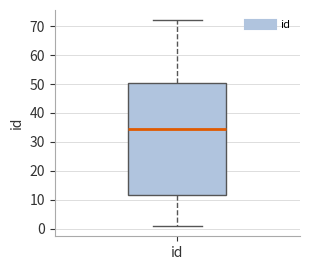

Read this box plot against the y-axis: the position of the median line, the range covered by the box, and the ends of both whiskers. The values are not printed on the chart, so give them approximately, as read against the axis.

median 35, box 12 to 50, whiskers 1 to 72